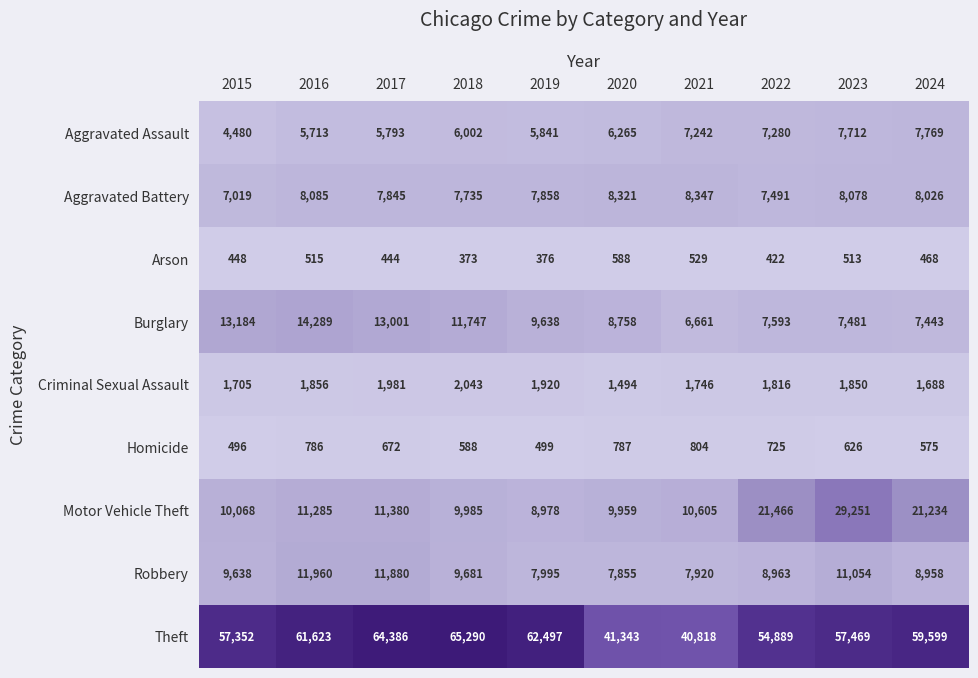

Rank the series at 2015 from lowest to highest value.

Arson, Homicide, Criminal Sexual Assault, Aggravated Assault, Aggravated Battery, Robbery, Motor Vehicle Theft, Burglary, Theft